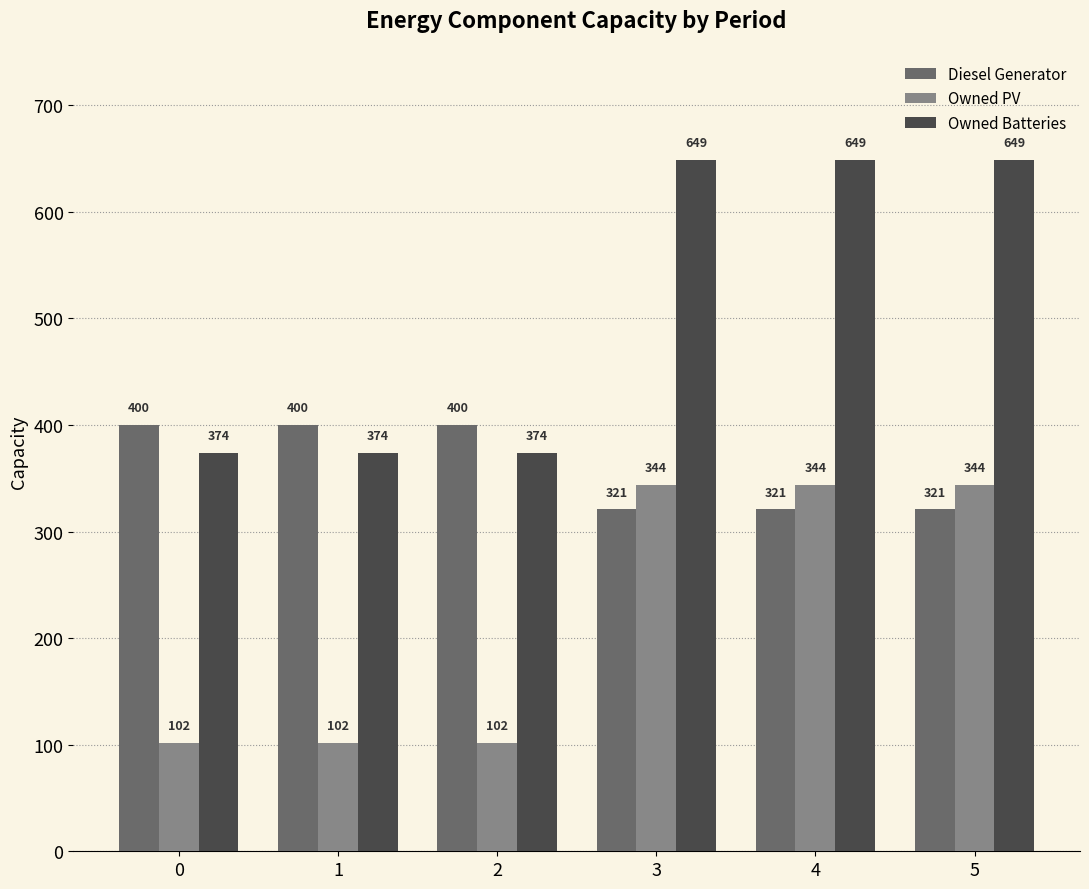

What is the total value across all series at 0?

876